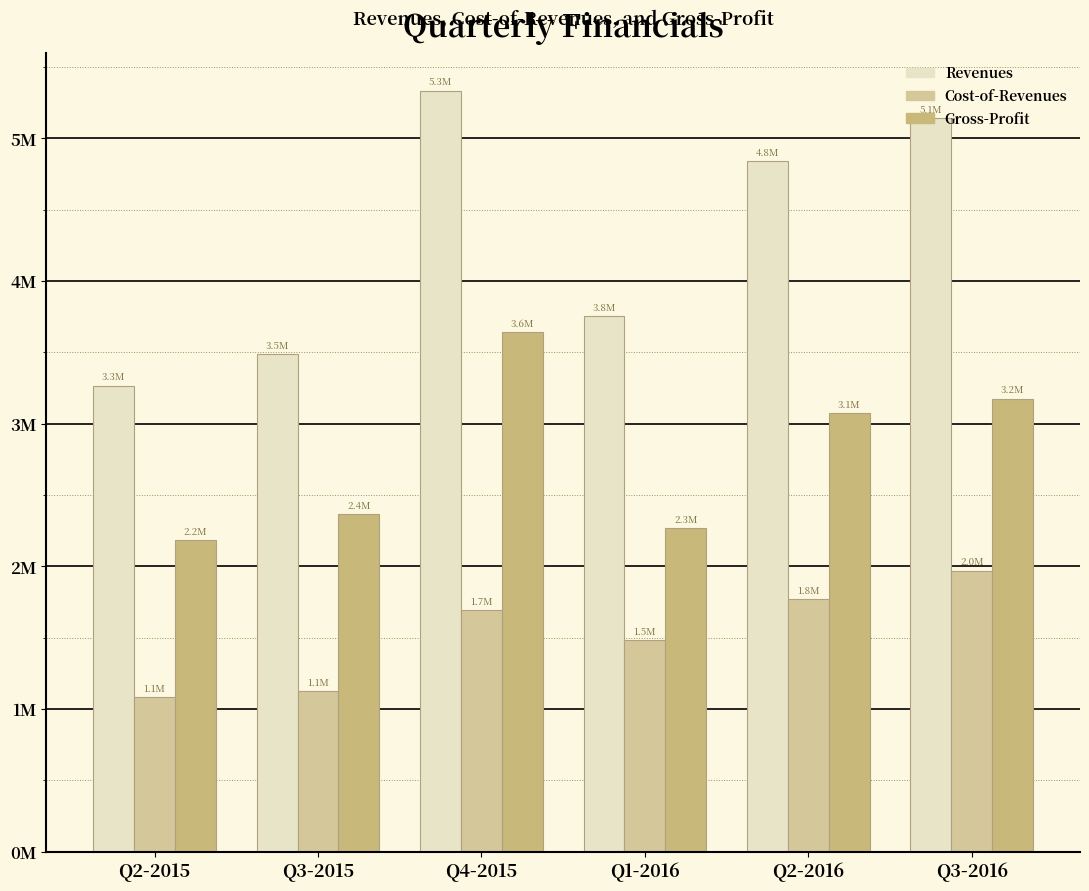

Reading left to right, transcribe all the data shown in this chart.

Revenues: Q2-2015=3.3	Q3-2015=3.5	Q4-2015=5.3	Q1-2016=3.8	Q2-2016=4.8	Q3-2016=5.1
Cost-of-Revenues: Q2-2015=1.1	Q3-2015=1.1	Q4-2015=1.7	Q1-2016=1.5	Q2-2016=1.8	Q3-2016=2.0
Gross-Profit: Q2-2015=2.2	Q3-2015=2.4	Q4-2015=3.6	Q1-2016=2.3	Q2-2016=3.1	Q3-2016=3.2